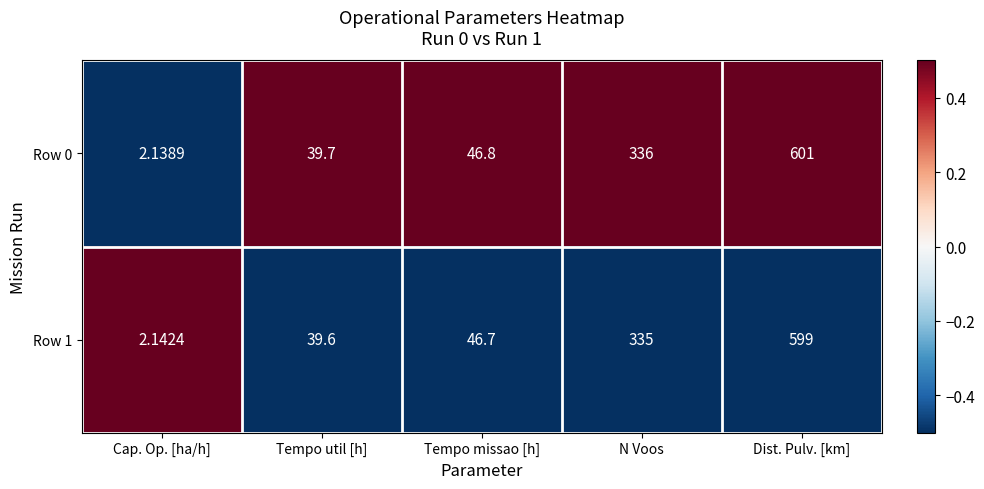

What is the difference between the highest and lowest values at Tempo missao [h]?

0.1